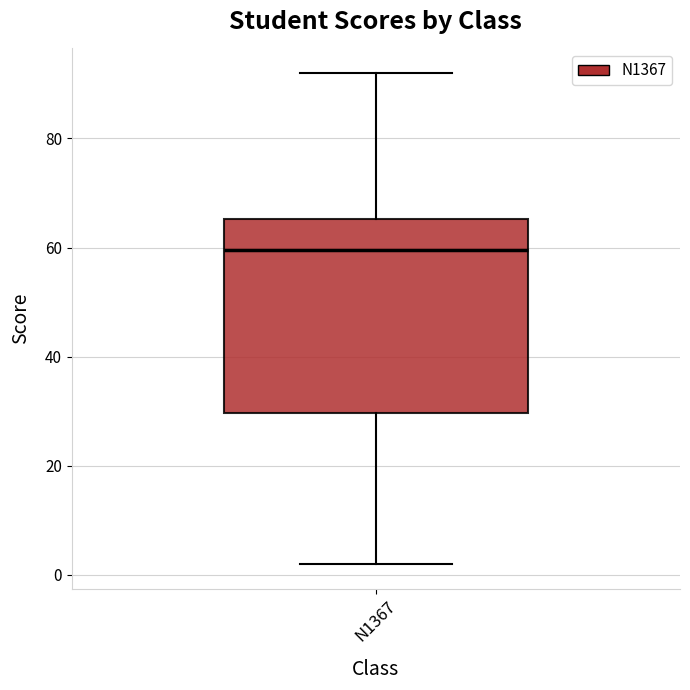

Transcribe this box plot: give where the median line is, the range the box spans, and where the two whiskers end, as read against the y-axis. The values are not printed on the chart, so give them approximately, as read against the axis.

median 60, box 30 to 66, whiskers 2 to 92